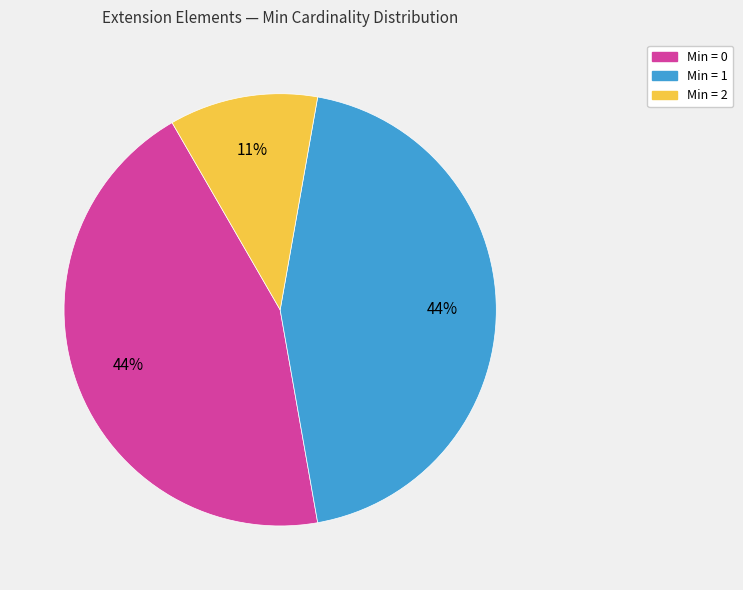

To the nearest percent, what is the average slice percentage?

33%